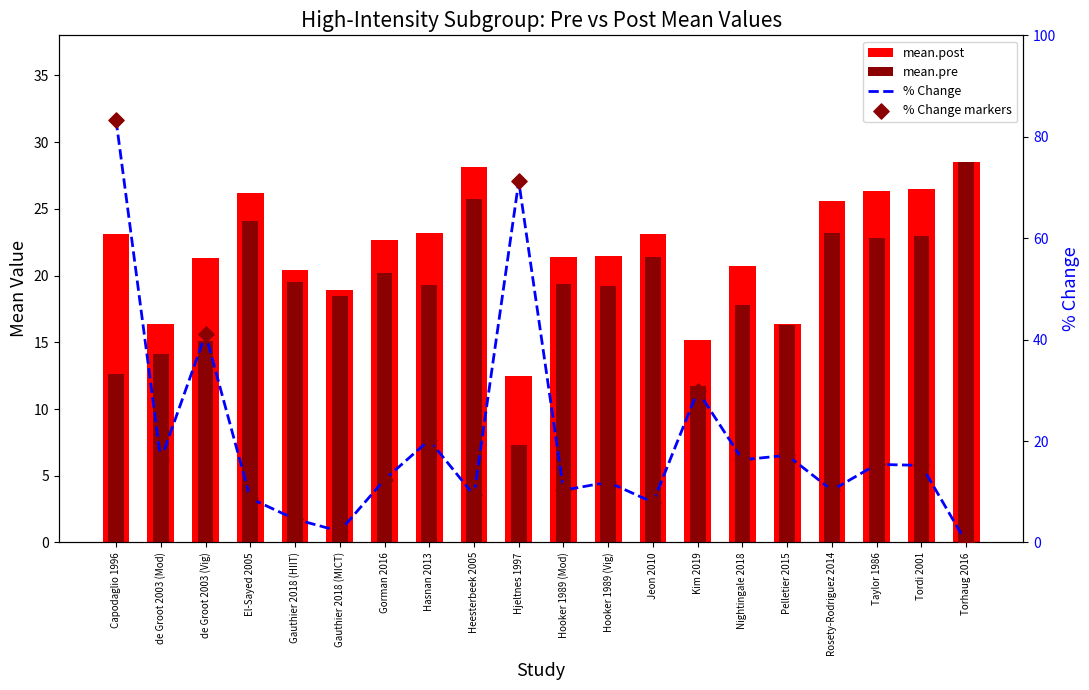

Which series reaches the maximum Y coordinate?

% Change